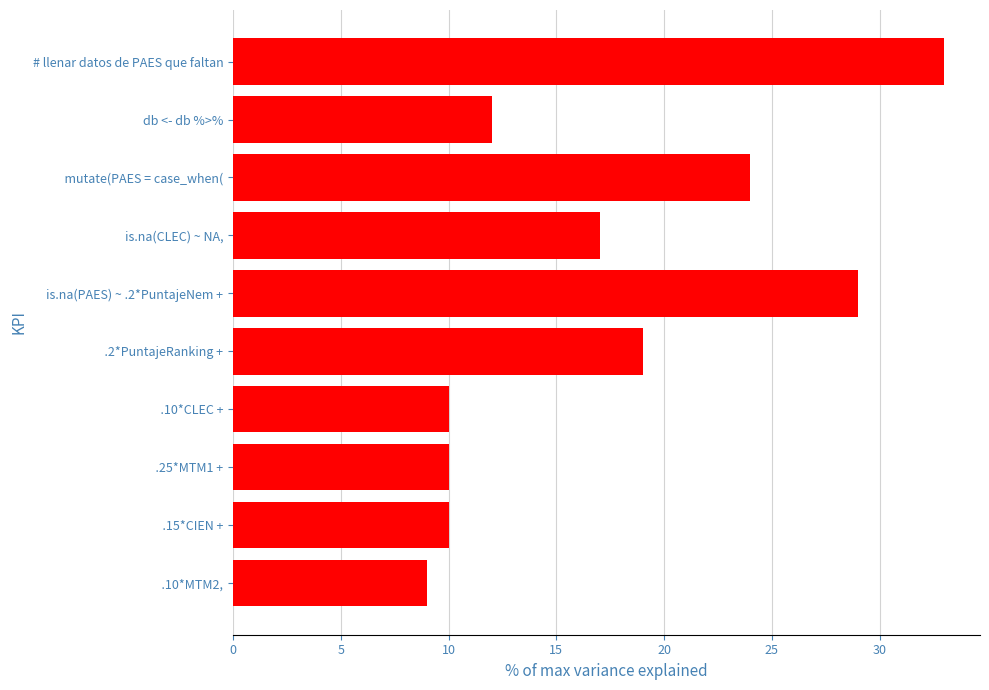

How many data points does each series have?

10